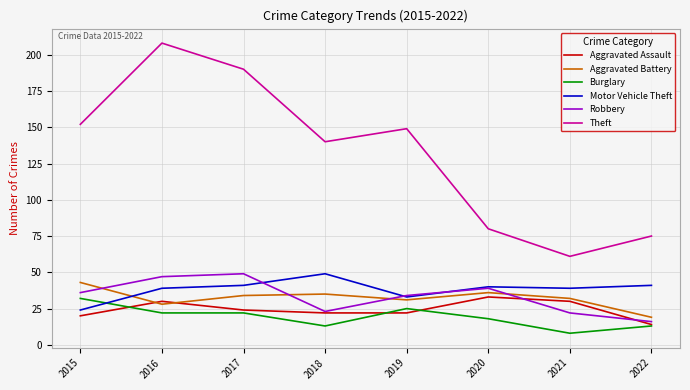

Reading left to right, what are all the values shown in this chart?

Aggravated Assault: 20	30	24	22	22	33	30	14
Aggravated Battery: 43	28	34	35	31	36	32	19
Burglary: 32	22	22	13	25	18	8	13
Motor Vehicle Theft: 24	39	41	49	33	40	39	41
Robbery: 36	47	49	23	34	39	22	16
Theft: 152	208	190	140	149	80	61	75